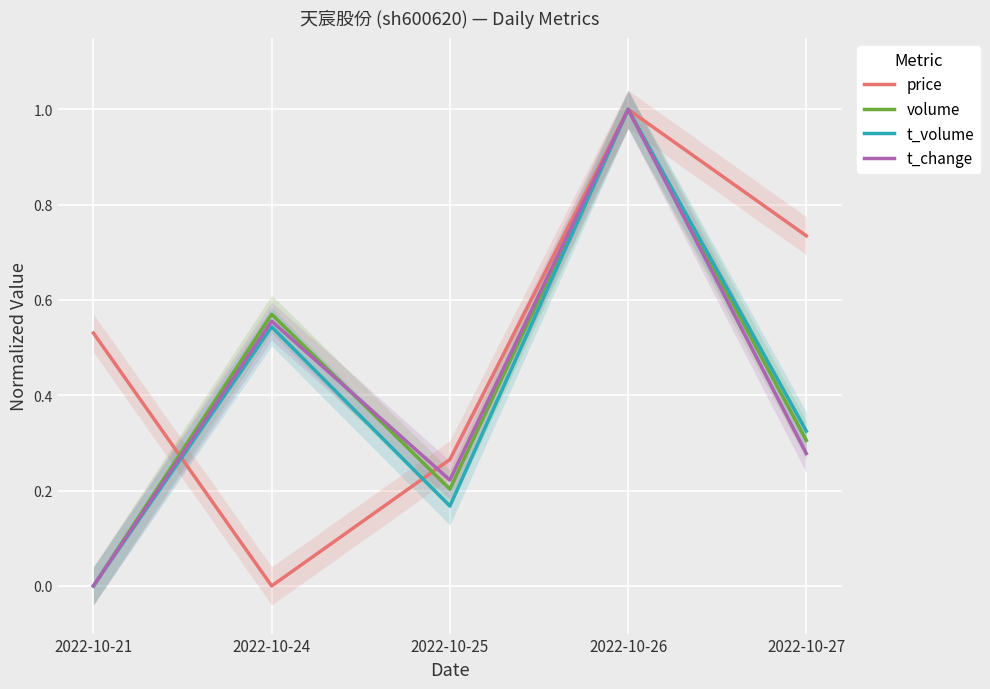

Reading left to right, transcribe all the data shown in this chart.

price: 2022-10-21=0.5	2022-10-24=0.0	2022-10-25=0.3	2022-10-26=1.0	2022-10-27=0.7
volume: 2022-10-21=0.0	2022-10-24=0.6	2022-10-25=0.2	2022-10-26=1.0	2022-10-27=0.3
t_volume: 2022-10-21=0.0	2022-10-24=0.5	2022-10-25=0.2	2022-10-26=1.0	2022-10-27=0.3
t_change: 2022-10-21=0.0	2022-10-24=0.6	2022-10-25=0.2	2022-10-26=1.0	2022-10-27=0.3